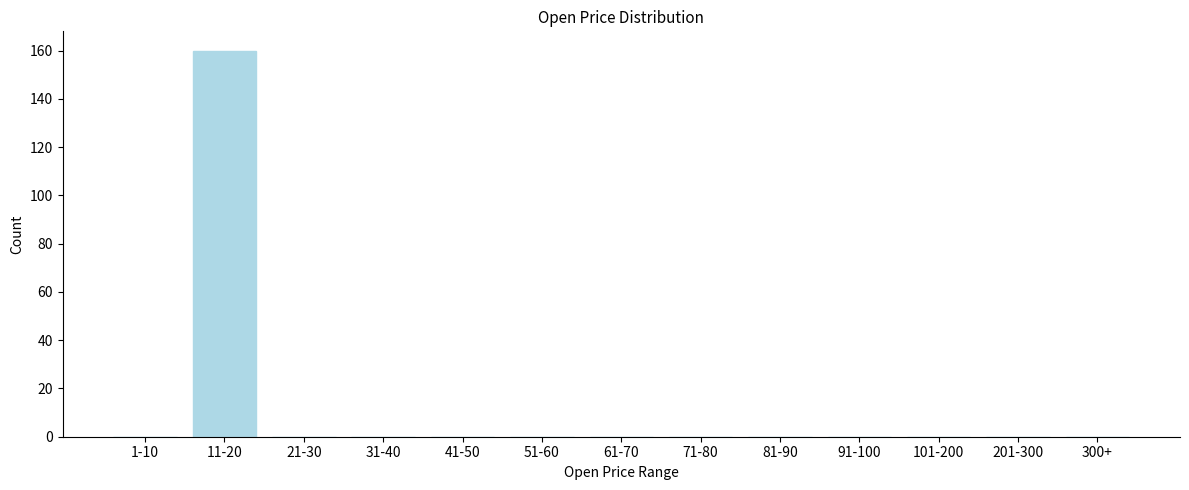

Reading right to left, extract all data points from this chart.

300+=0	201-300=0	101-200=0	91-100=0	81-90=0	71-80=0	61-70=0	51-60=0	41-50=0	31-40=0	21-30=0	11-20=160	1-10=0